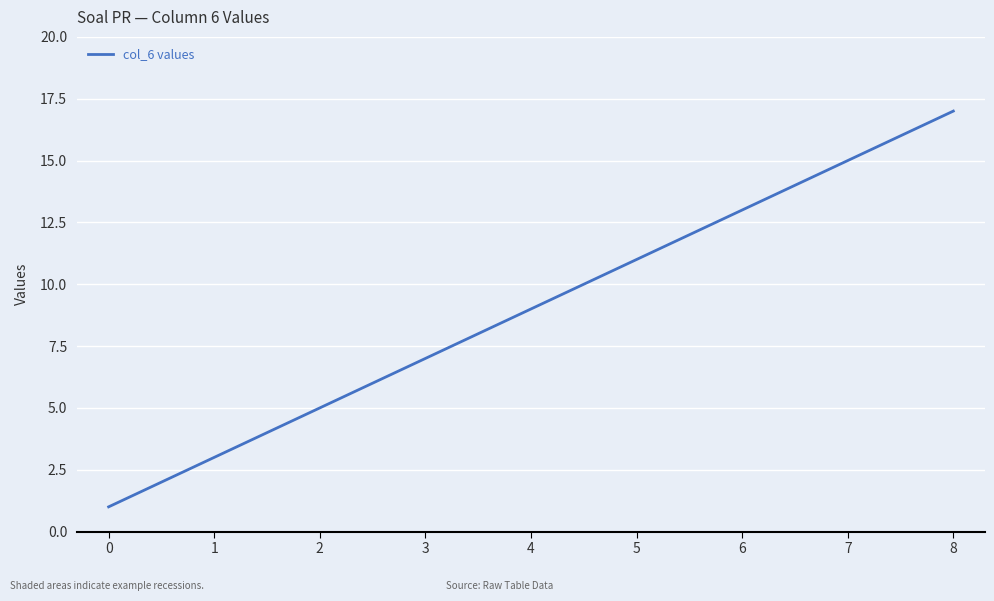

What is the change in value from 3 to 7?

+8